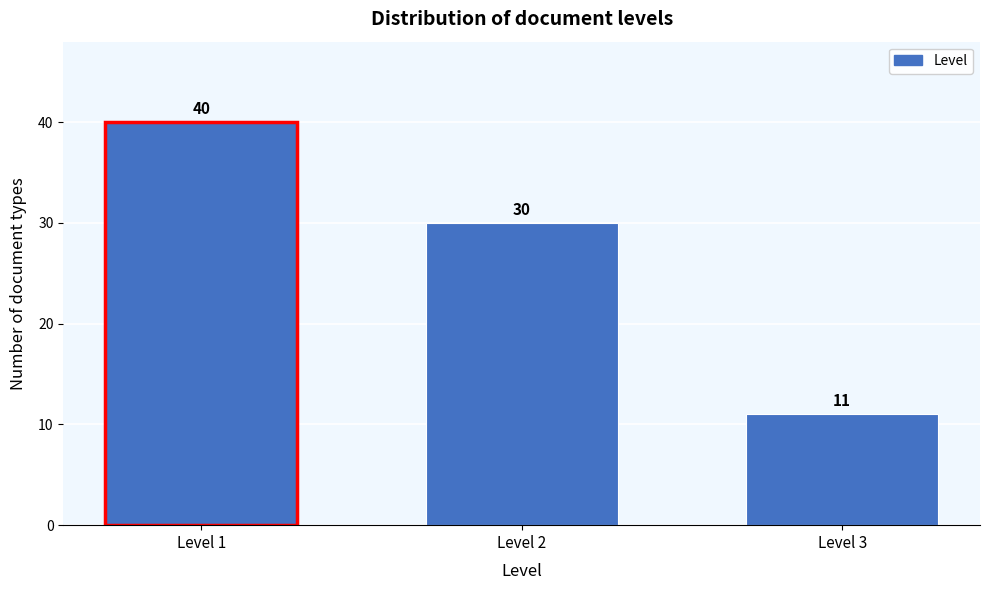

Reading left to right, what are all the values shown in this chart?

40	30	11